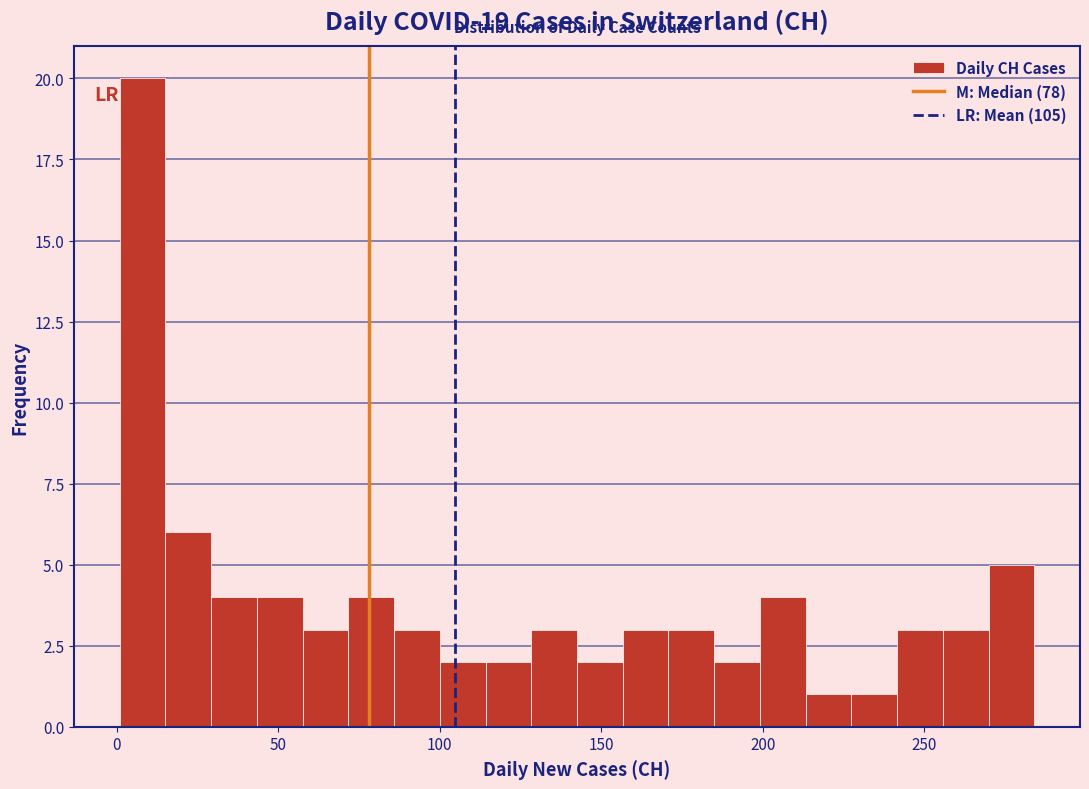

Around what value on the x-axis is the tallest bar? Give the approximate position of its centre, as read against the axis.

10